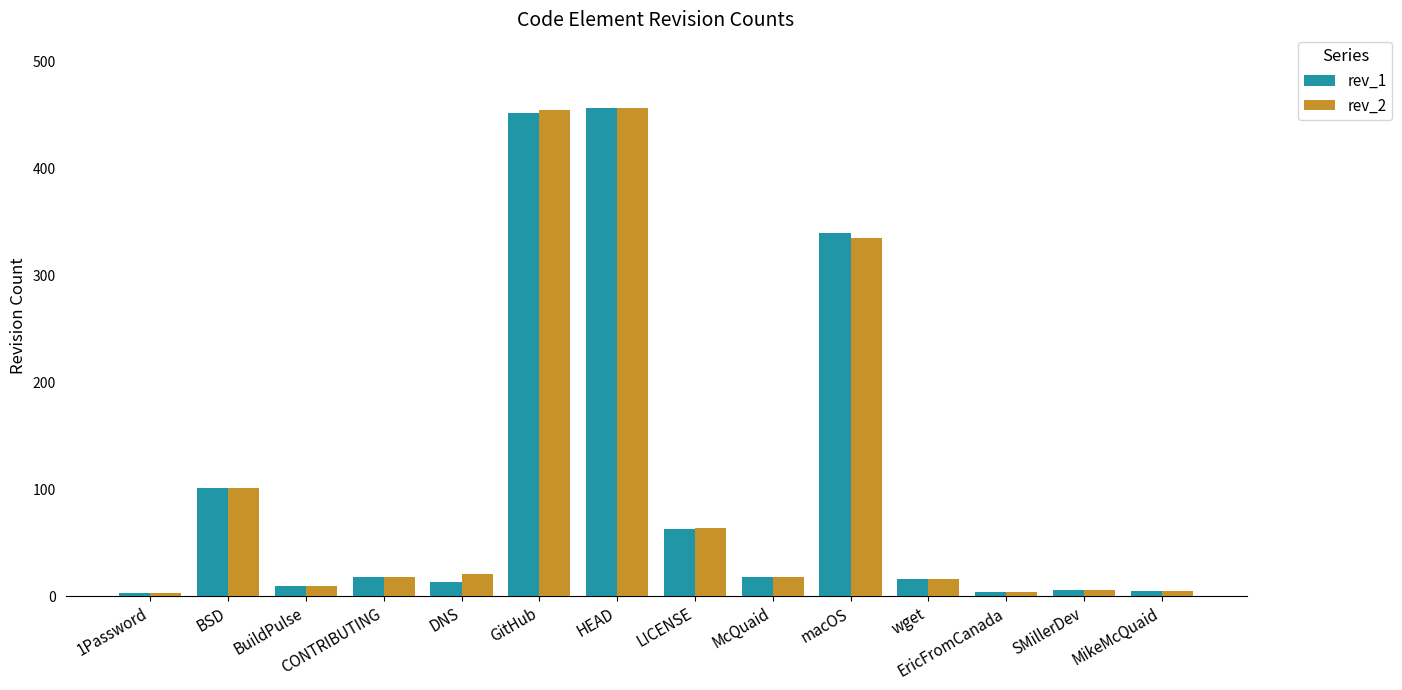

Is it true that rev_1 equals 457 at HEAD?

True